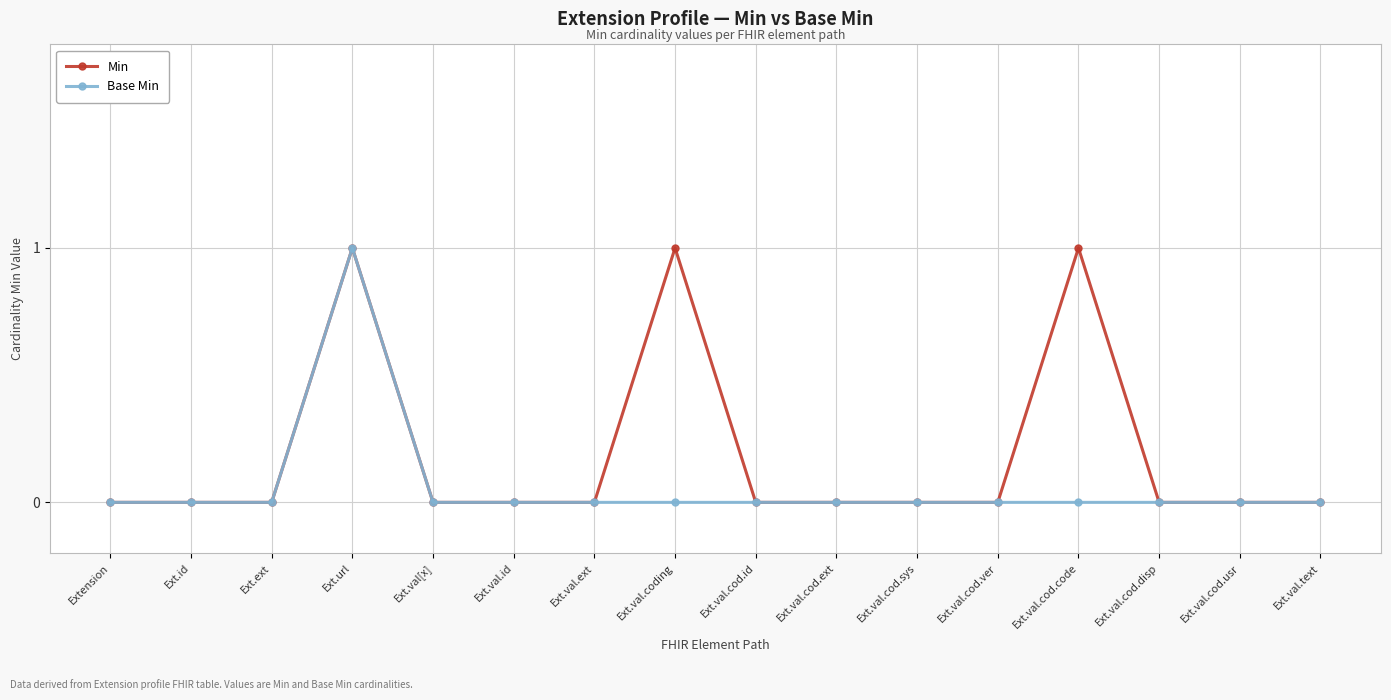

What is the highest value of the Min series?

1